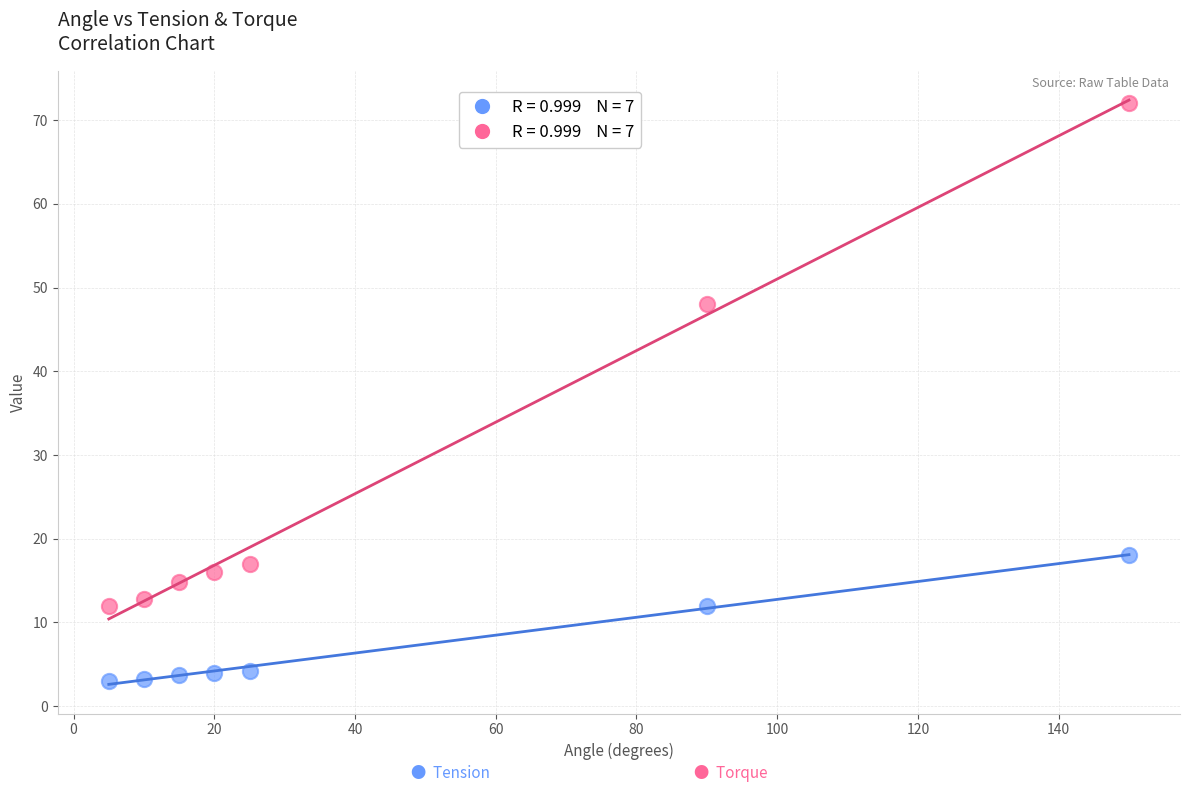

Across all series, what Y value is closest to 37?

48.0